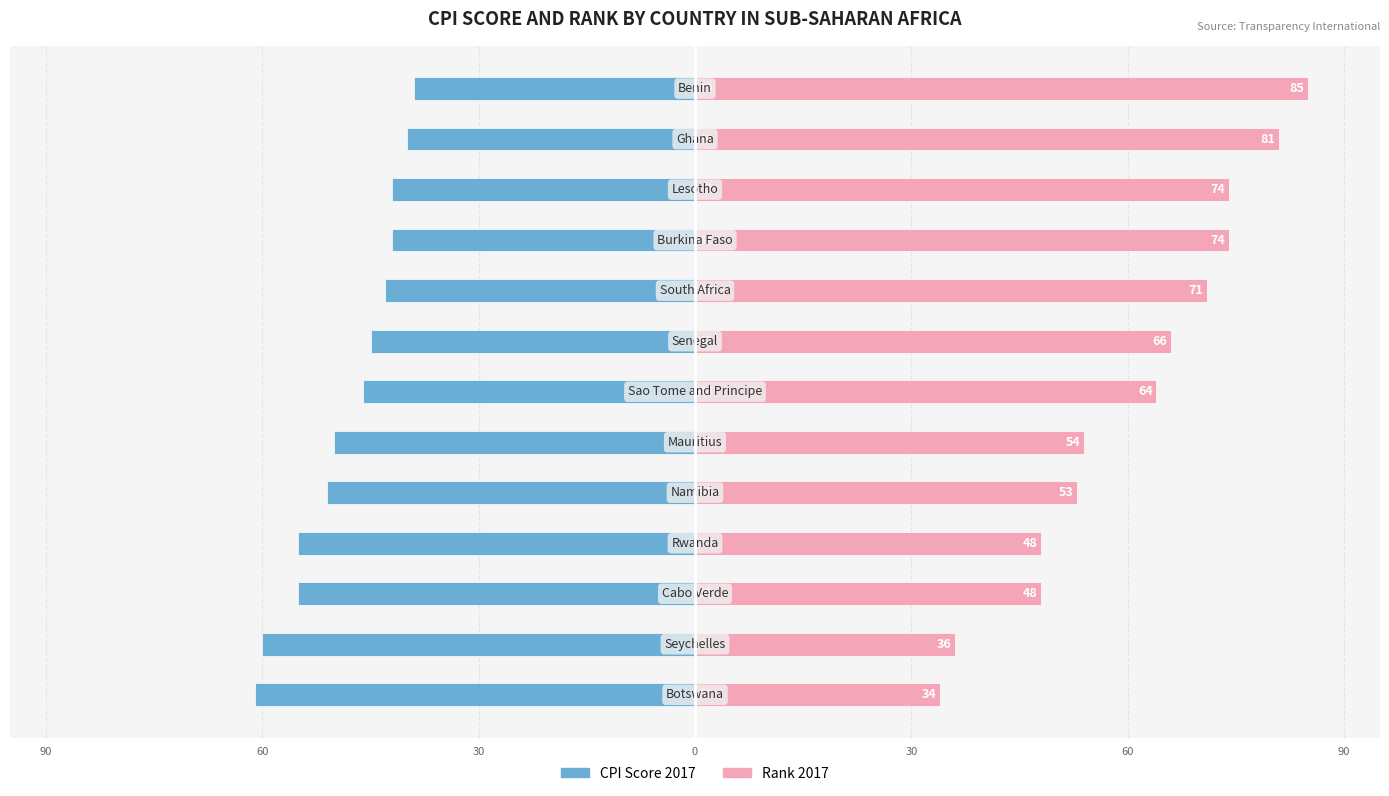

Read the CPI Score 2017 value at 30.

-51